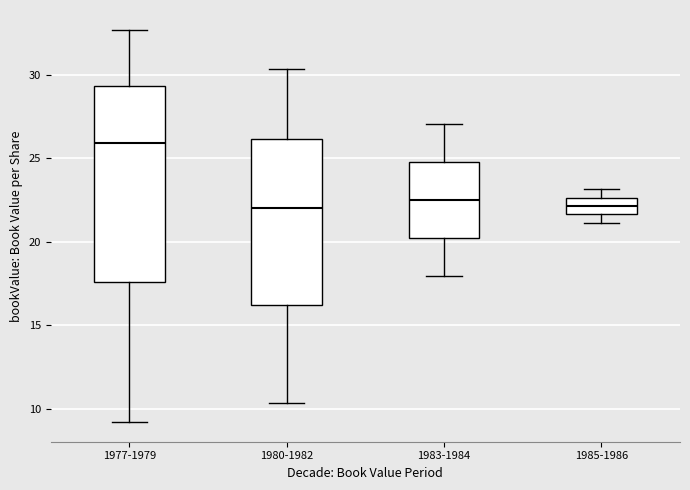

Reading left to right, read every box against the y-axis: the position of its median line, the range the box covers, and the ends of its whiskers. The values are not printed on the chart, so give them approximately, as read against the axis.

1977-1979: median 26.0, box 17.5 to 29.5, whiskers 9.0 to 32.5
1980-1982: median 22.0, box 16.0 to 26.0, whiskers 10.5 to 30.5
1983-1984: median 22.5, box 20.0 to 25.0, whiskers 18.0 to 27.0
1985-1986: median 22.0, box 21.5 to 22.5, whiskers 21.0 to 23.0